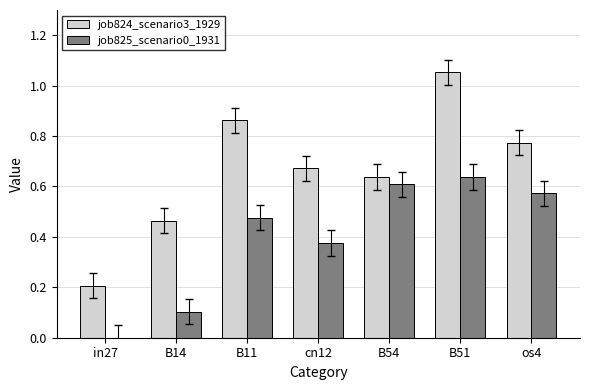

Does the chart contain stacked bars?

No